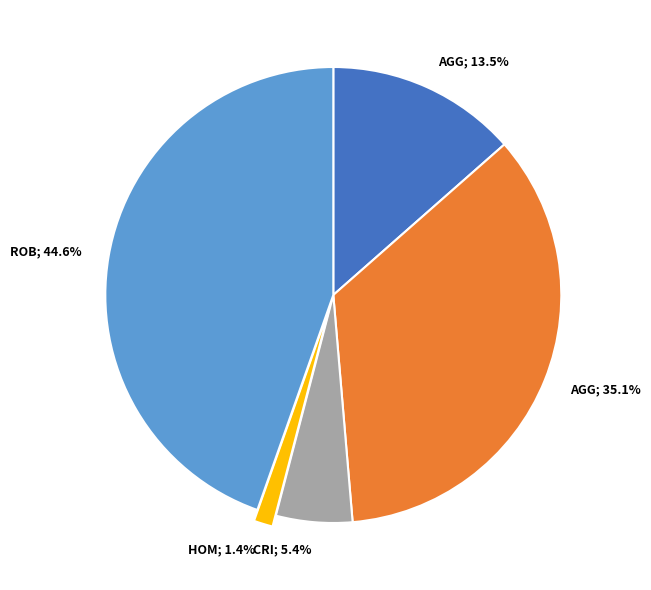

Is there any slice that represents more than half of the pie?

No